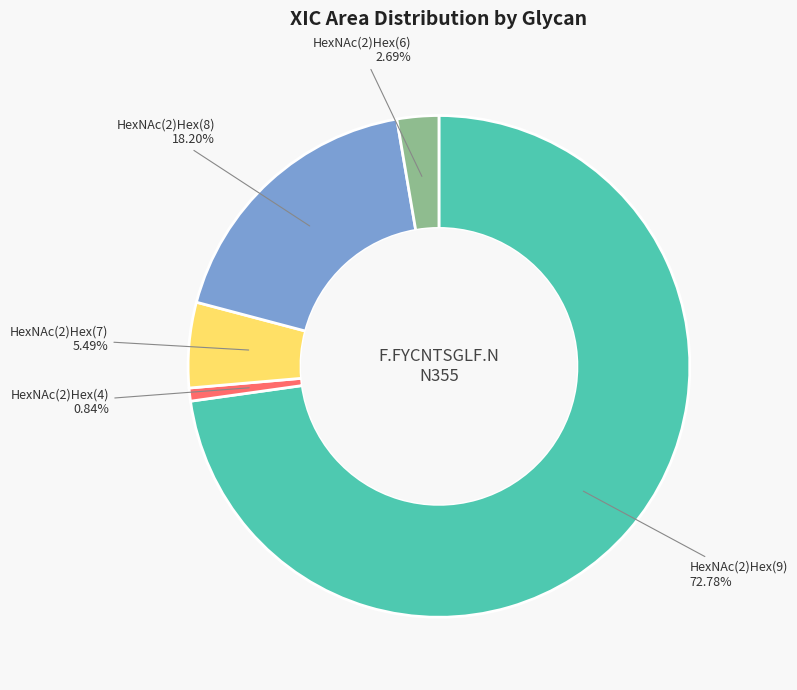

Does any single category account for the majority?

Yes